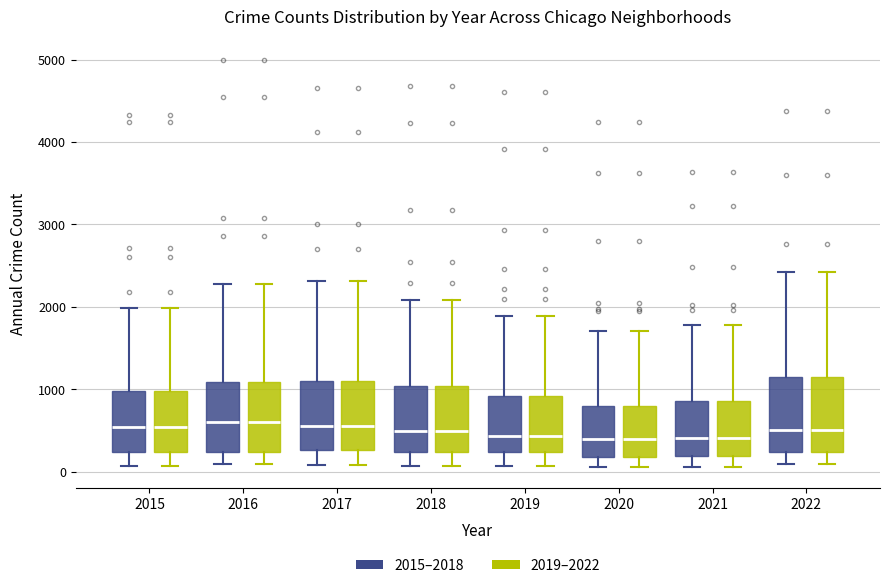

Where does the upper whisker of the box for 2020 (2019–2022) end on the y-axis? The values are not printed on the chart, so give them approximately, as read against the axis.

1700